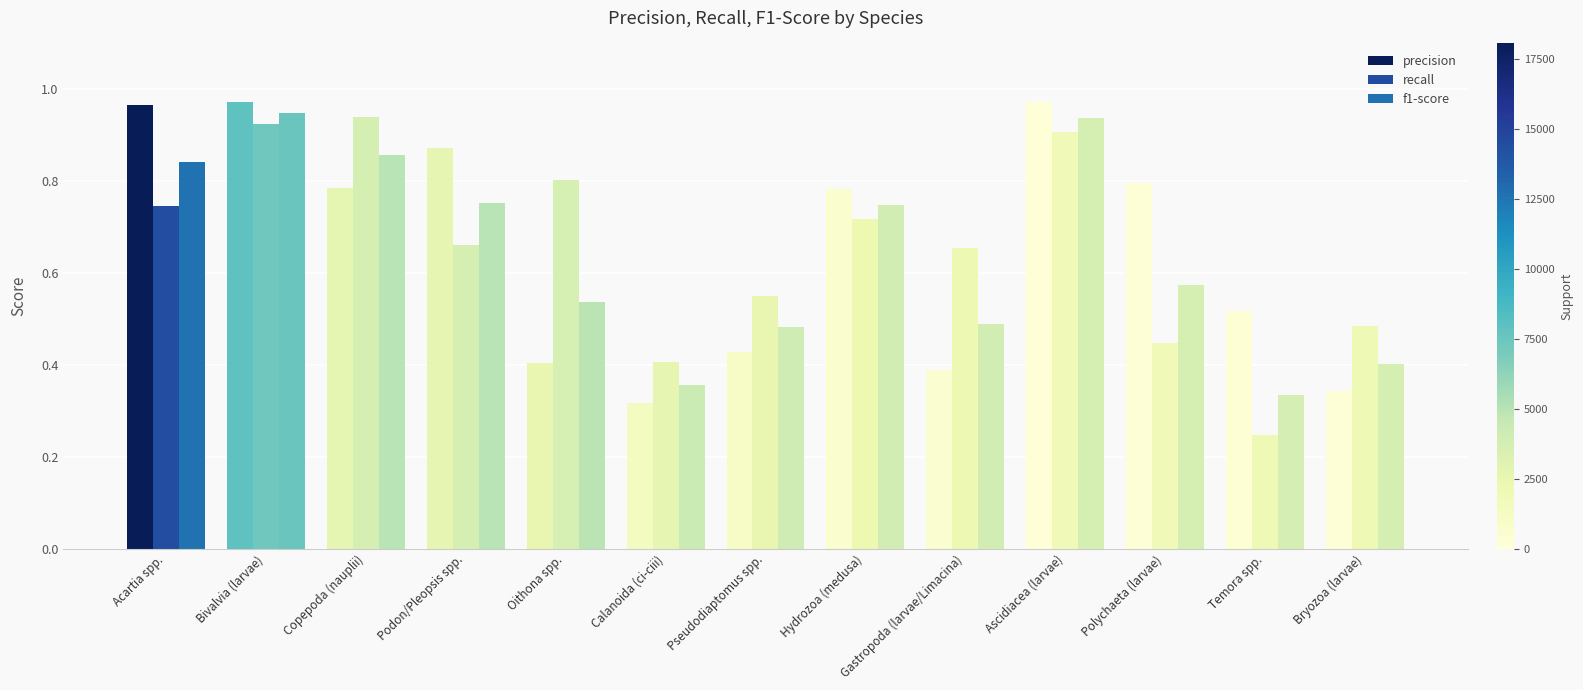

Reading left to right, transcribe all the data shown in this chart.

precision: 1.0	1.0	0.8	0.9	0.4	0.3	0.4	0.8	0.4	1.0	0.8	0.5	0.3
recall: 0.7	0.9	0.9	0.7	0.8	0.4	0.6	0.7	0.7	0.9	0.4	0.2	0.5
f1-score: 0.8	0.9	0.9	0.8	0.5	0.4	0.5	0.7	0.5	0.9	0.6	0.3	0.4